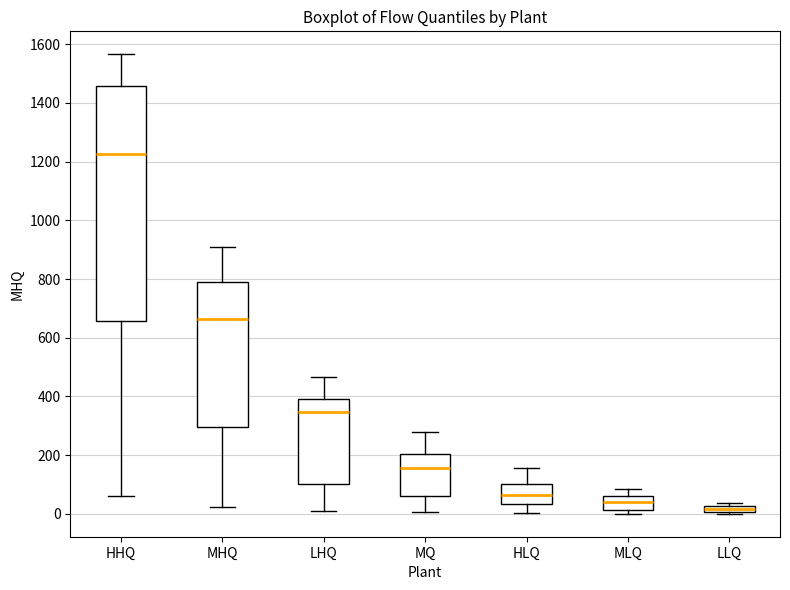

Where is the lower edge of the box for LLQ on the y-axis? The values are not printed on the chart, so give them approximately, as read against the axis.

0